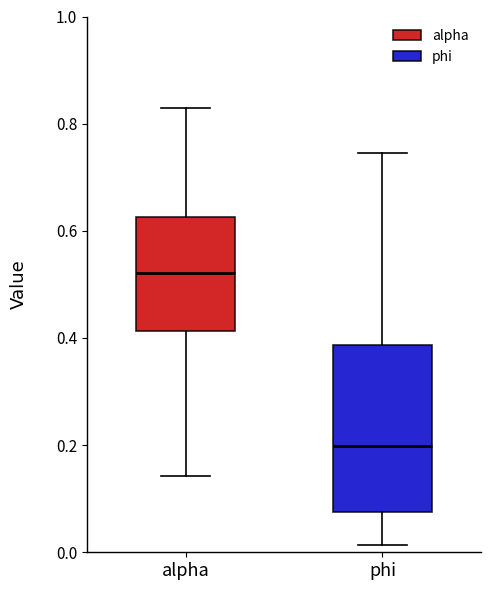

Comparing the boxes themselves (not the whiskers), which one is the tallest?

phi